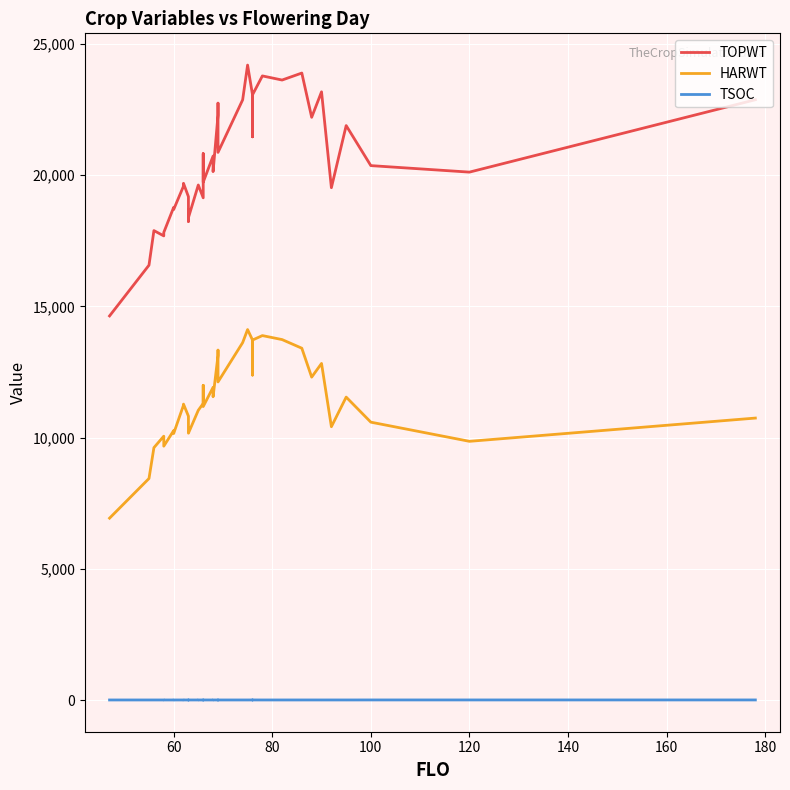

How many values in the HARWT series are below 11300?

20